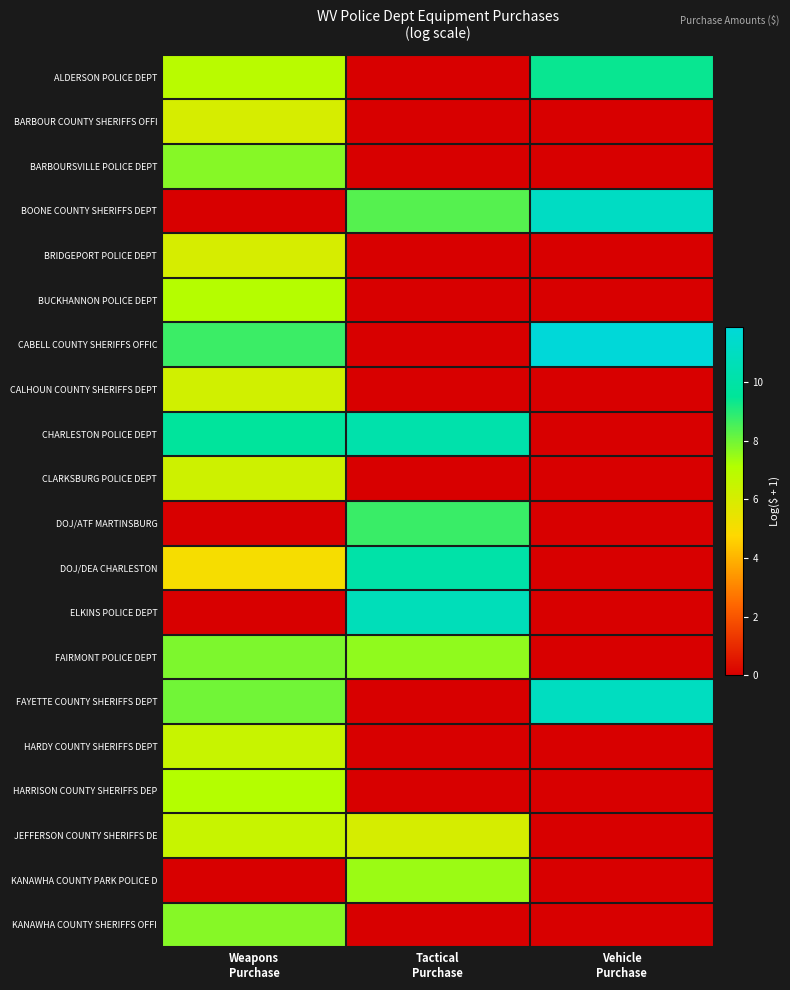

Reading left to right, what are all the values shown in this chart?

ALDERSON POLICE DEPT: Weapons
Purchase=6.9	Tactical
Purchase=0.0	Vehicle
Purchase=9.4
BARBOUR COUNTY SHERIFFS OFFI: Weapons
Purchase=6.0	Tactical
Purchase=0.0	Vehicle
Purchase=0.0
BARBOURSVILLE POLICE DEPT: Weapons
Purchase=7.7	Tactical
Purchase=0.0	Vehicle
Purchase=0.0
BOONE COUNTY SHERIFFS DEPT: Weapons
Purchase=0.0	Tactical
Purchase=8.4	Vehicle
Purchase=11.1
BRIDGEPORT POLICE DEPT: Weapons
Purchase=6.0	Tactical
Purchase=0.0	Vehicle
Purchase=0.0
BUCKHANNON POLICE DEPT: Weapons
Purchase=7.0	Tactical
Purchase=0.0	Vehicle
Purchase=0.0
CABELL COUNTY SHERIFFS OFFIC: Weapons
Purchase=8.7	Tactical
Purchase=0.0	Vehicle
Purchase=11.9
CALHOUN COUNTY SHERIFFS DEPT: Weapons
Purchase=6.2	Tactical
Purchase=0.0	Vehicle
Purchase=0.0
CHARLESTON POLICE DEPT: Weapons
Purchase=9.6	Tactical
Purchase=10.2	Vehicle
Purchase=0.0
CLARKSBURG POLICE DEPT: Weapons
Purchase=6.3	Tactical
Purchase=0.0	Vehicle
Purchase=0.0
DOJ/ATF MARTINSBURG: Weapons
Purchase=0.0	Tactical
Purchase=8.7	Vehicle
Purchase=0.0
DOJ/DEA CHARLESTON: Weapons
Purchase=5.0	Tactical
Purchase=10.1	Vehicle
Purchase=0.0
ELKINS POLICE DEPT: Weapons
Purchase=0.0	Tactical
Purchase=10.7	Vehicle
Purchase=0.0
FAIRMONT POLICE DEPT: Weapons
Purchase=7.8	Tactical
Purchase=7.6	Vehicle
Purchase=0.0
FAYETTE COUNTY SHERIFFS DEPT: Weapons
Purchase=8.0	Tactical
Purchase=0.0	Vehicle
Purchase=11.0
HARDY COUNTY SHERIFFS DEPT: Weapons
Purchase=6.5	Tactical
Purchase=0.0	Vehicle
Purchase=0.0
HARRISON COUNTY SHERIFFS DEP: Weapons
Purchase=7.1	Tactical
Purchase=0.0	Vehicle
Purchase=0.0
JEFFERSON COUNTY SHERIFFS DE: Weapons
Purchase=6.5	Tactical
Purchase=6.0	Vehicle
Purchase=0.0
KANAWHA COUNTY PARK POLICE D: Weapons
Purchase=0.0	Tactical
Purchase=7.4	Vehicle
Purchase=0.0
KANAWHA COUNTY SHERIFFS OFFI: Weapons
Purchase=7.7	Tactical
Purchase=0.0	Vehicle
Purchase=0.0